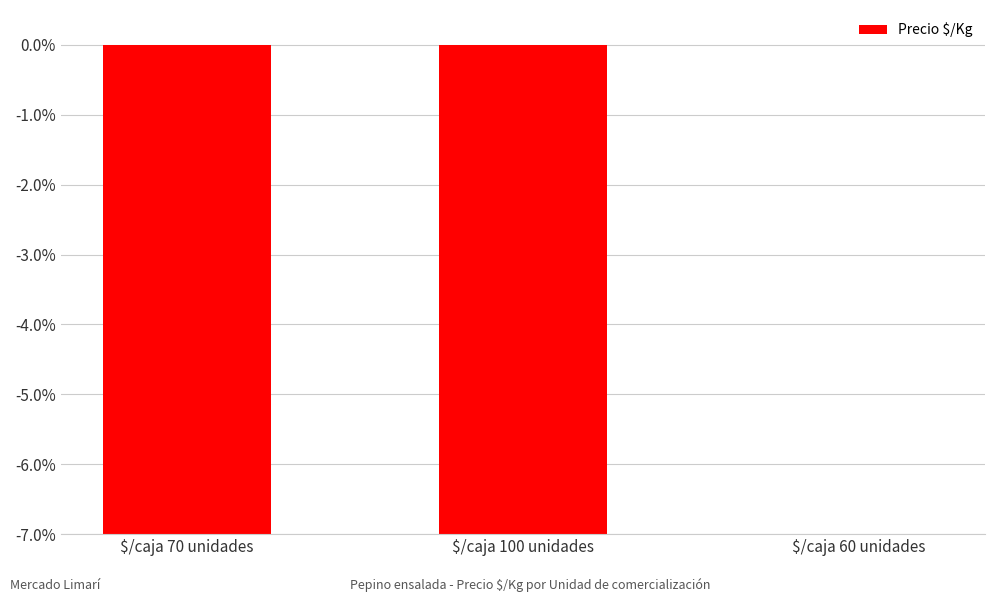

How many values exceed -29?

1